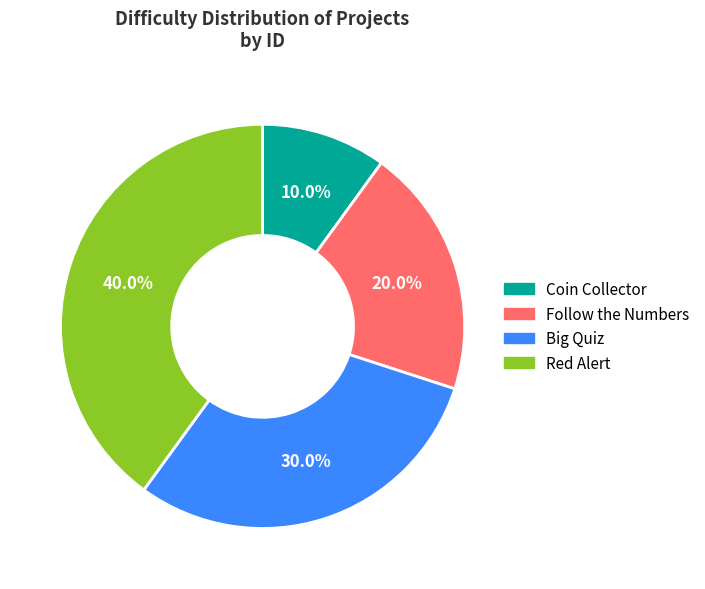

Is it true that Follow the Numbers is 20% of the pie?

True